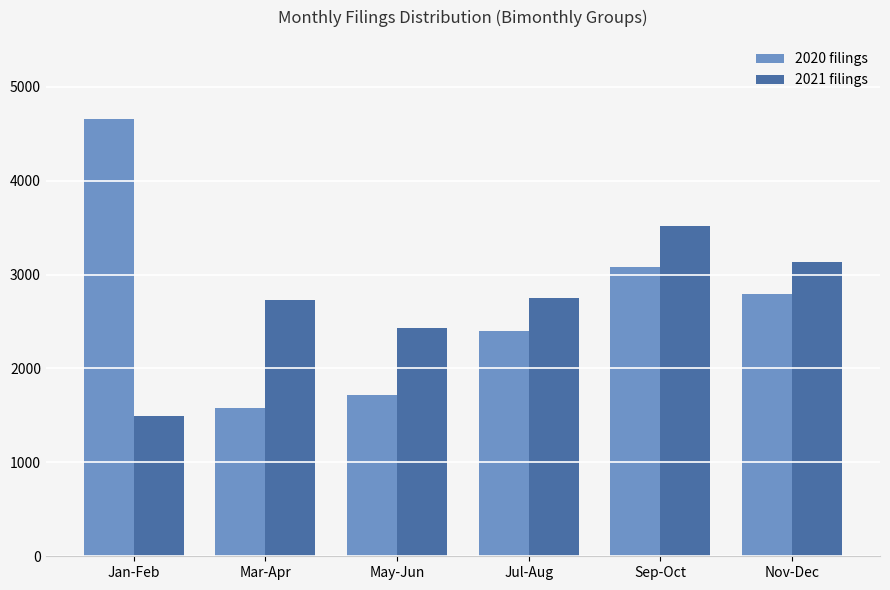

How many groups of bars are there?

6